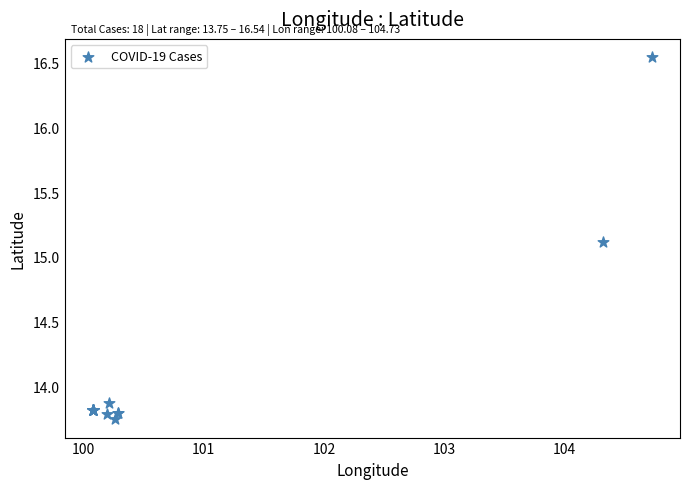

What Y value in the scatter plot is closest to 15?

15.1